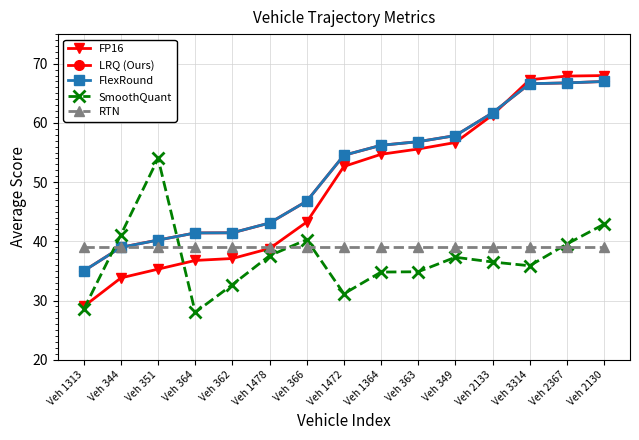

How many data points does each series have?

15